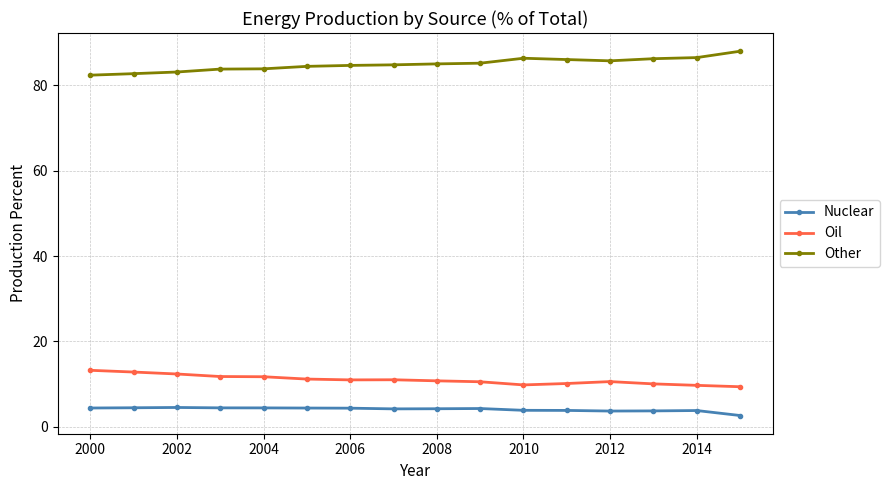

True or false: Nuclear and Oil intersect in this chart.

False